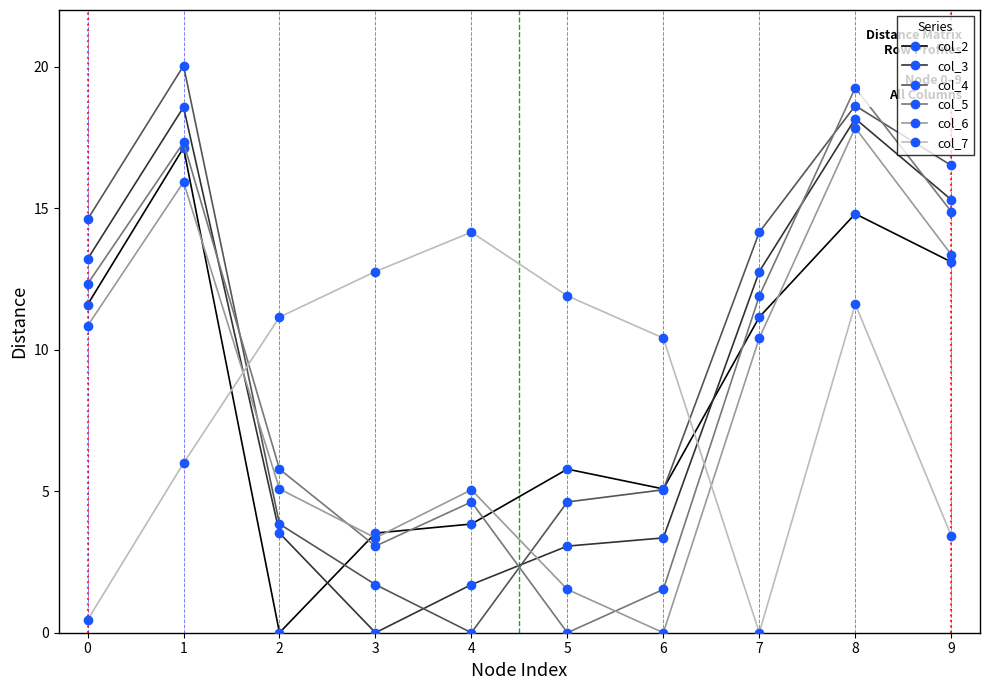

What is the total value across all series at 5?

26.9